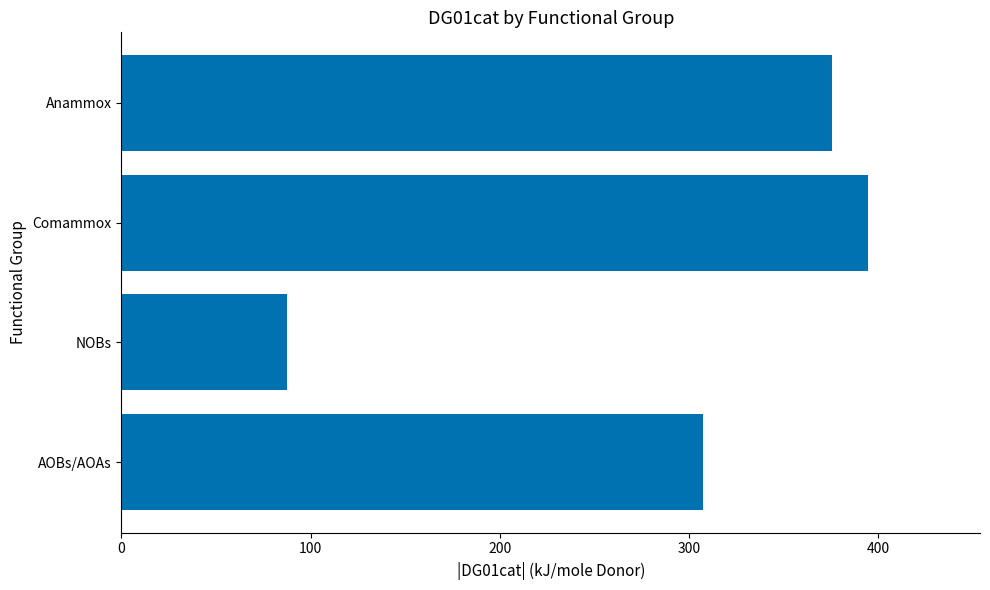

List the labels in order of value, largest first.

Comammox, Anammox, AOBs/AOAs, NOBs